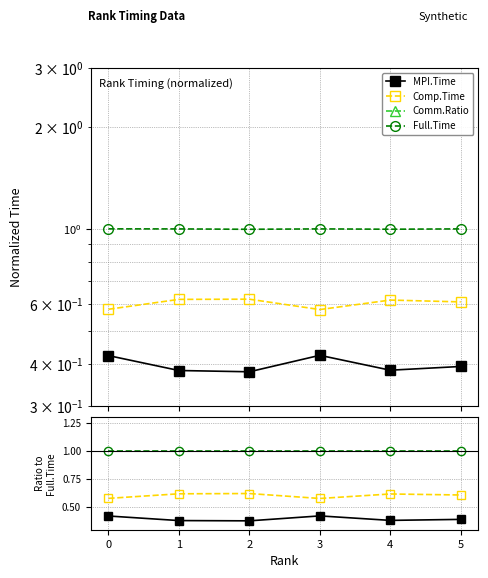

What is the difference between the highest and lowest values at 2?

18.5